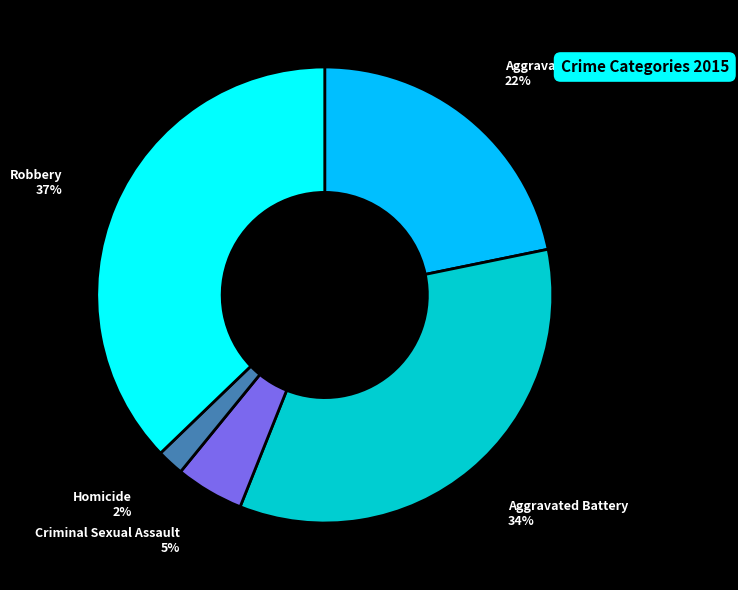

Does Criminal Sexual Assault represent more than half of the total?

No